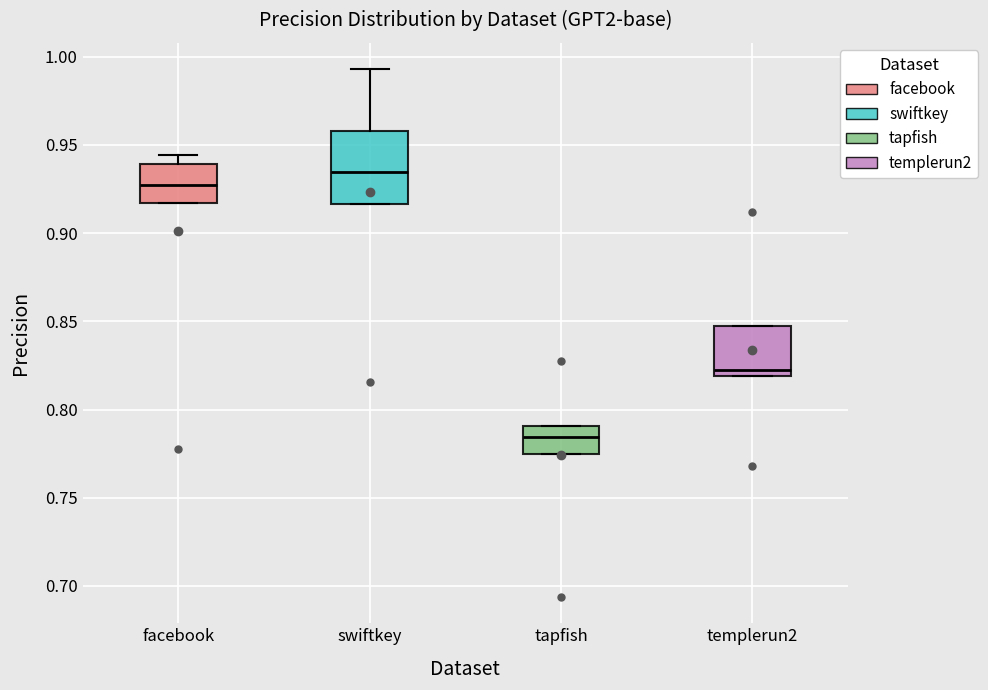

Reading left to right, transcribe this box plot: for each box, give where its median line is, the range the box spans, and where its two whiskers end, as read against the y-axis. The values are not printed on the chart, so give them approximately, as read against the axis.

facebook: median 0.925, box 0.915 to 0.940, whiskers 0.915 to 0.945
swiftkey: median 0.935, box 0.915 to 0.960, whiskers 0.915 to 0.995
tapfish: median 0.785, box 0.775 to 0.790, whiskers 0.775 to 0.790
templerun2: median 0.820 (just above the box's lower edge), box 0.820 to 0.850, whiskers 0.820 to 0.850